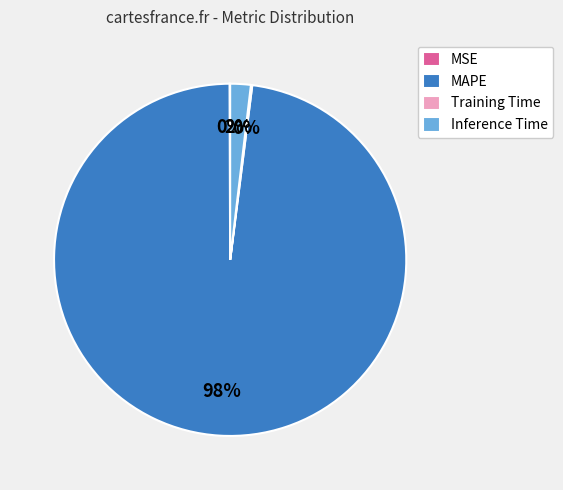

What is the majority slice?

MAPE